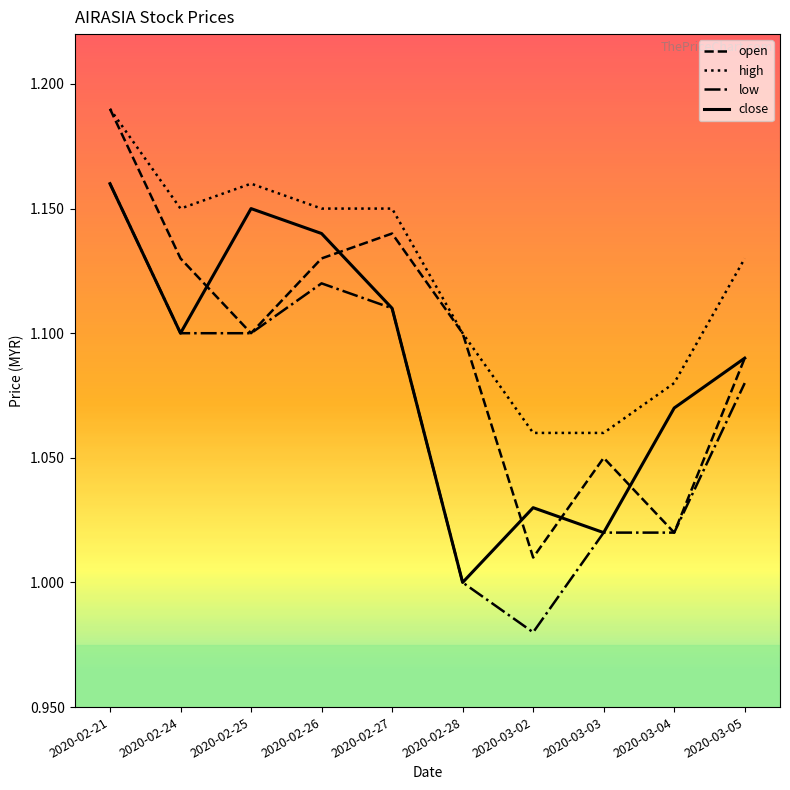

Rank the series at 2020-03-02 from highest to lowest value.

high, close, open, low